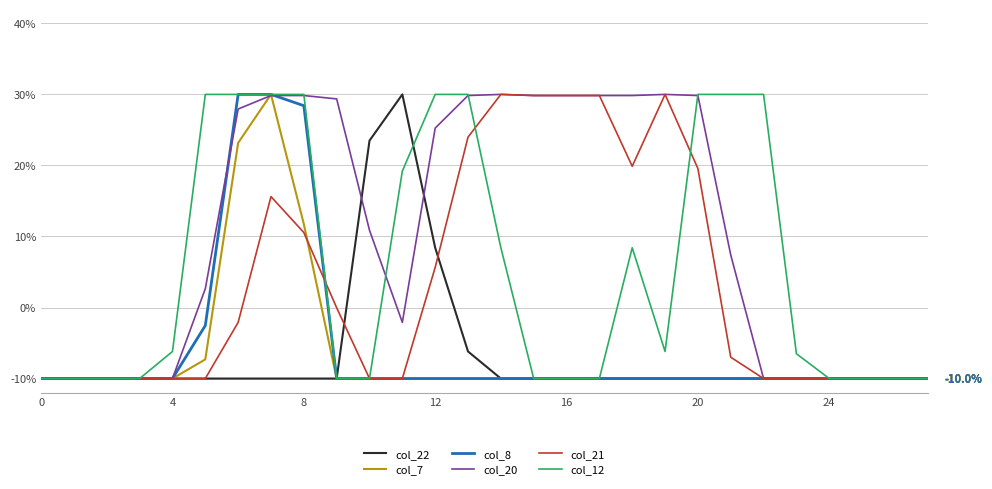

What is the maximum value for col_8?

30.0